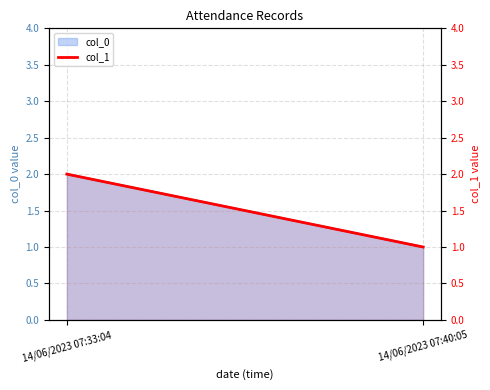

What is the label of the 2nd point from the right?

14/06/2023 07:33:04